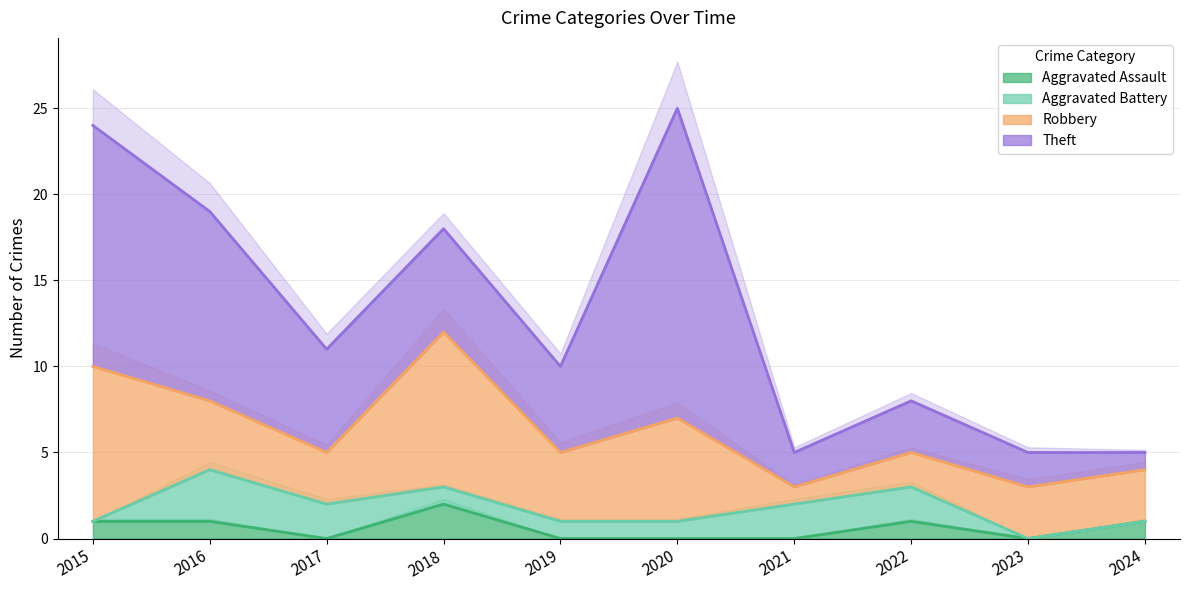

In Robbery, how many points are higher than both neighbors (excluding endpoints)?

2